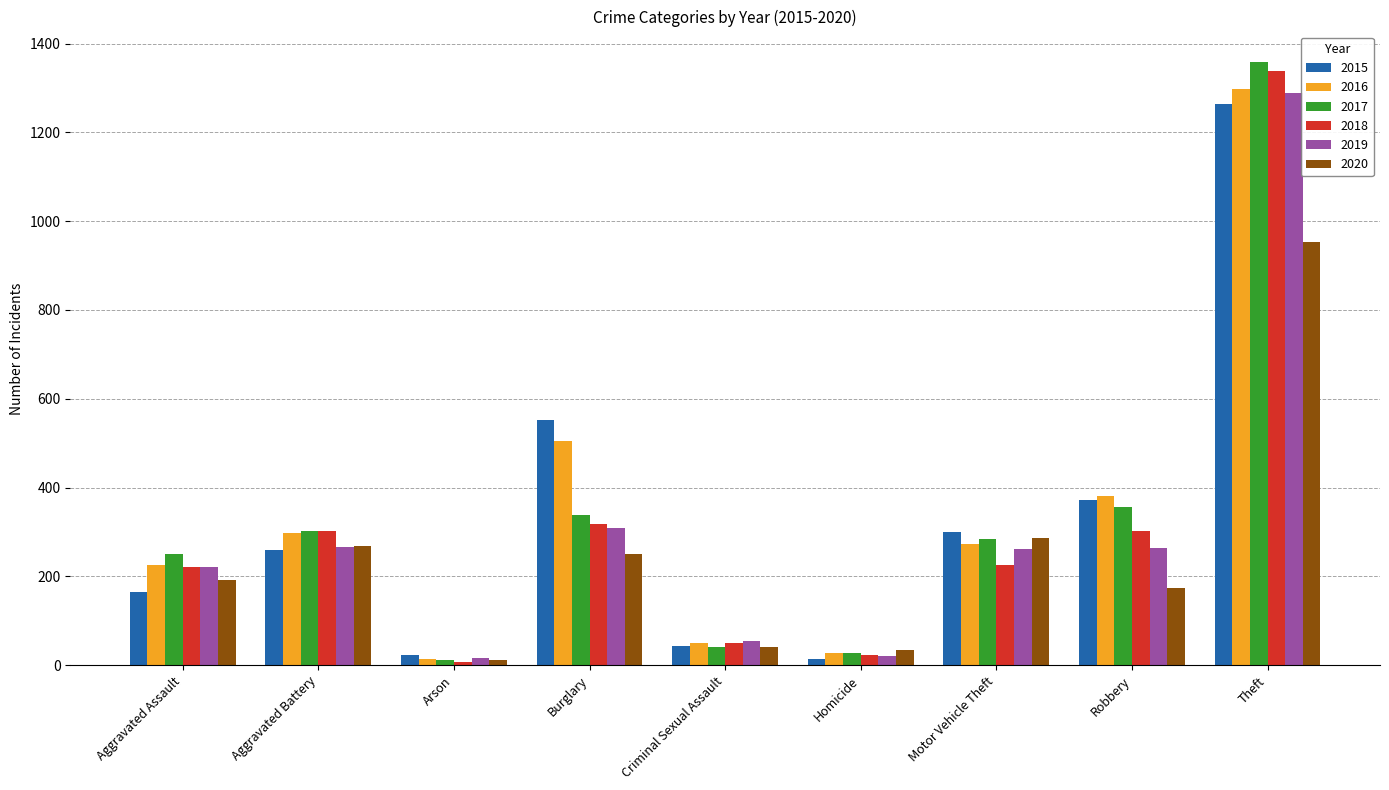

What is the sum of the 2018 values at Robbery and Aggravated Assault?

522